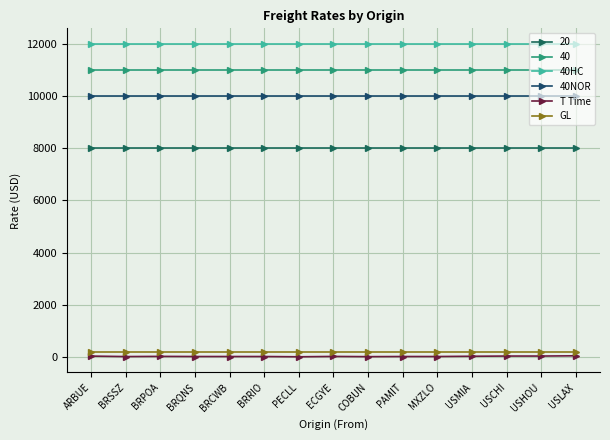

True or false: 40HC and GL intersect in this chart.

False